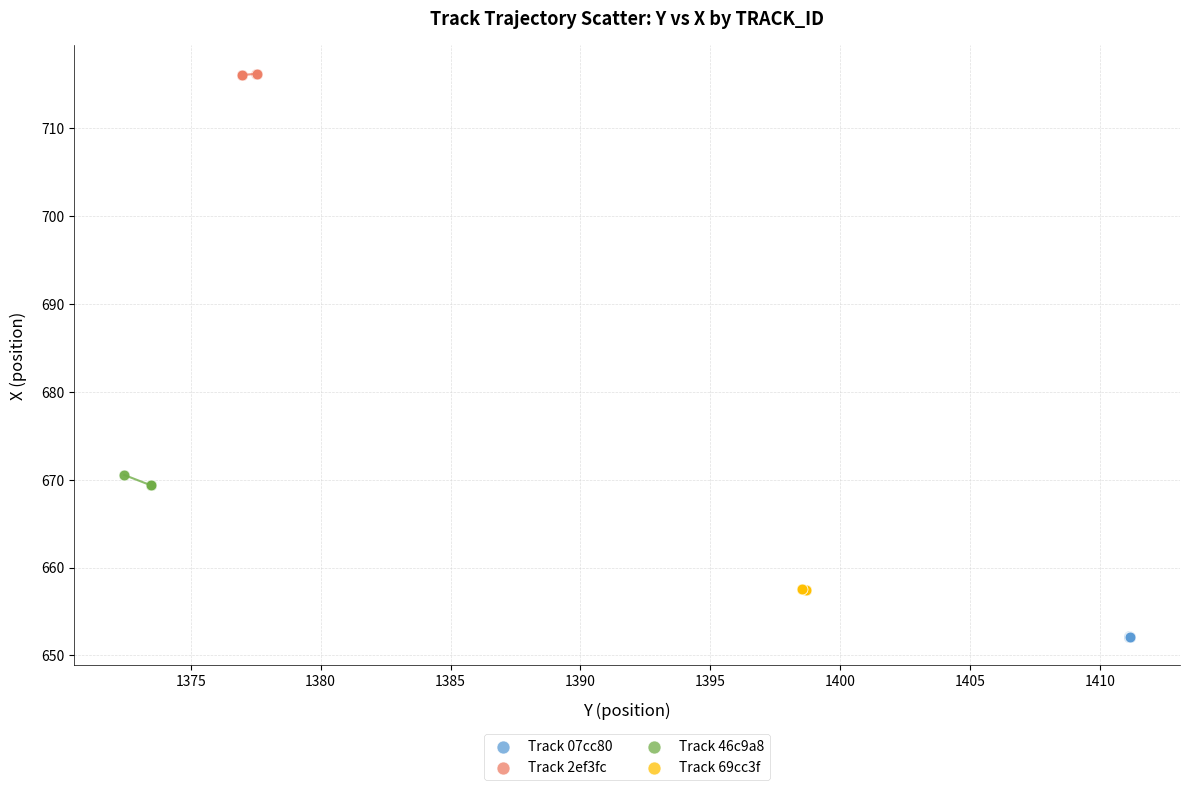

Which series contains the lowest Y value?

Track 07cc80